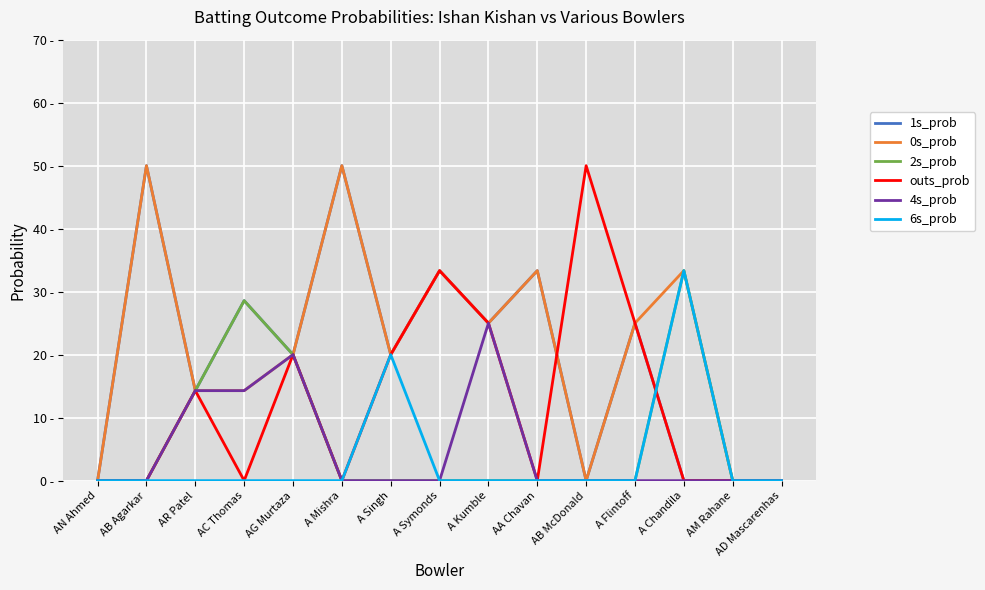

What is the value of the 1s_prob point at the 3rd from the left?

14.3